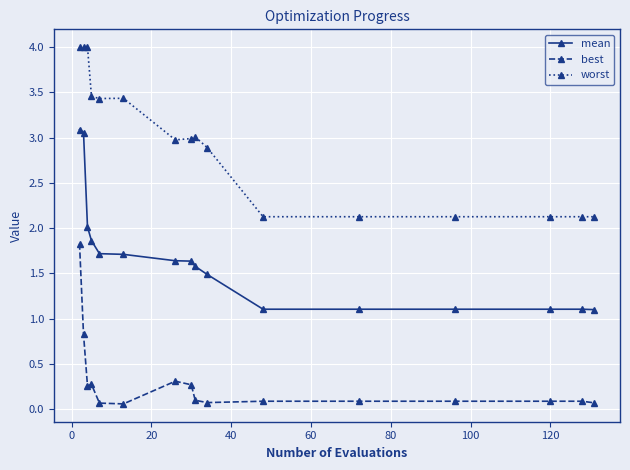

How many lines are shown in the chart?

3